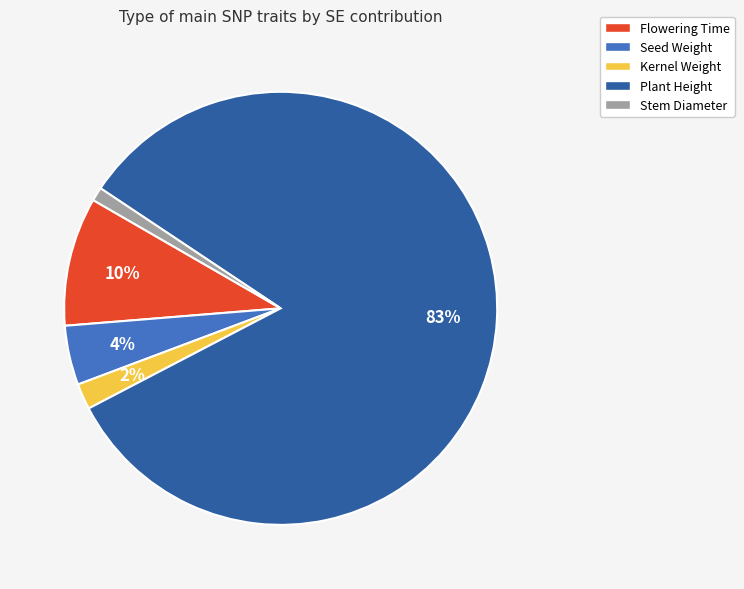

Is the sum of Plant Height and Stem Diameter greater than half?

Yes